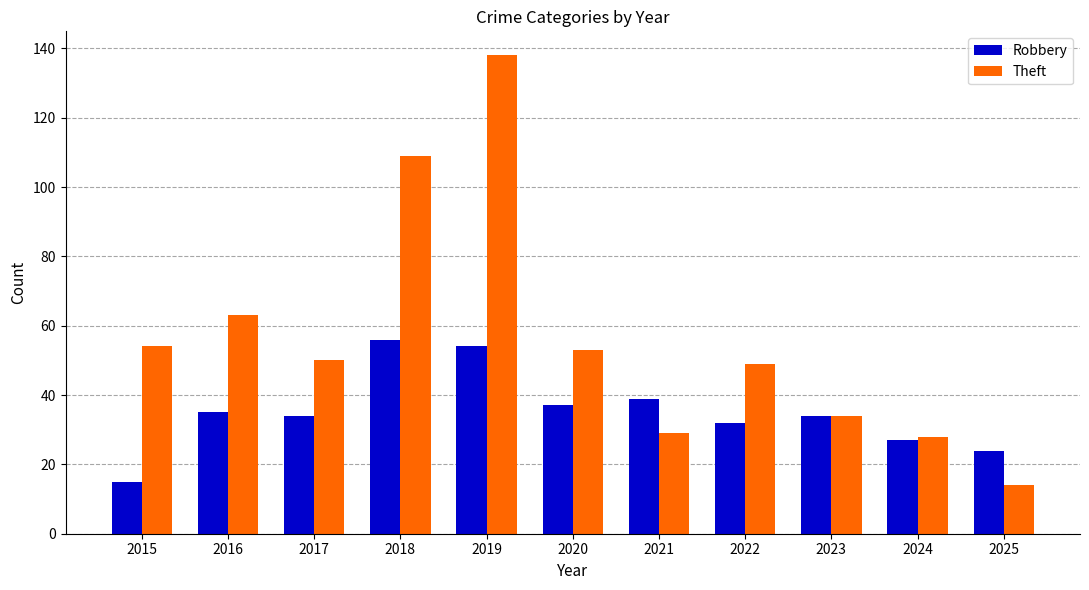

Which series has the widest spread of values?

Theft